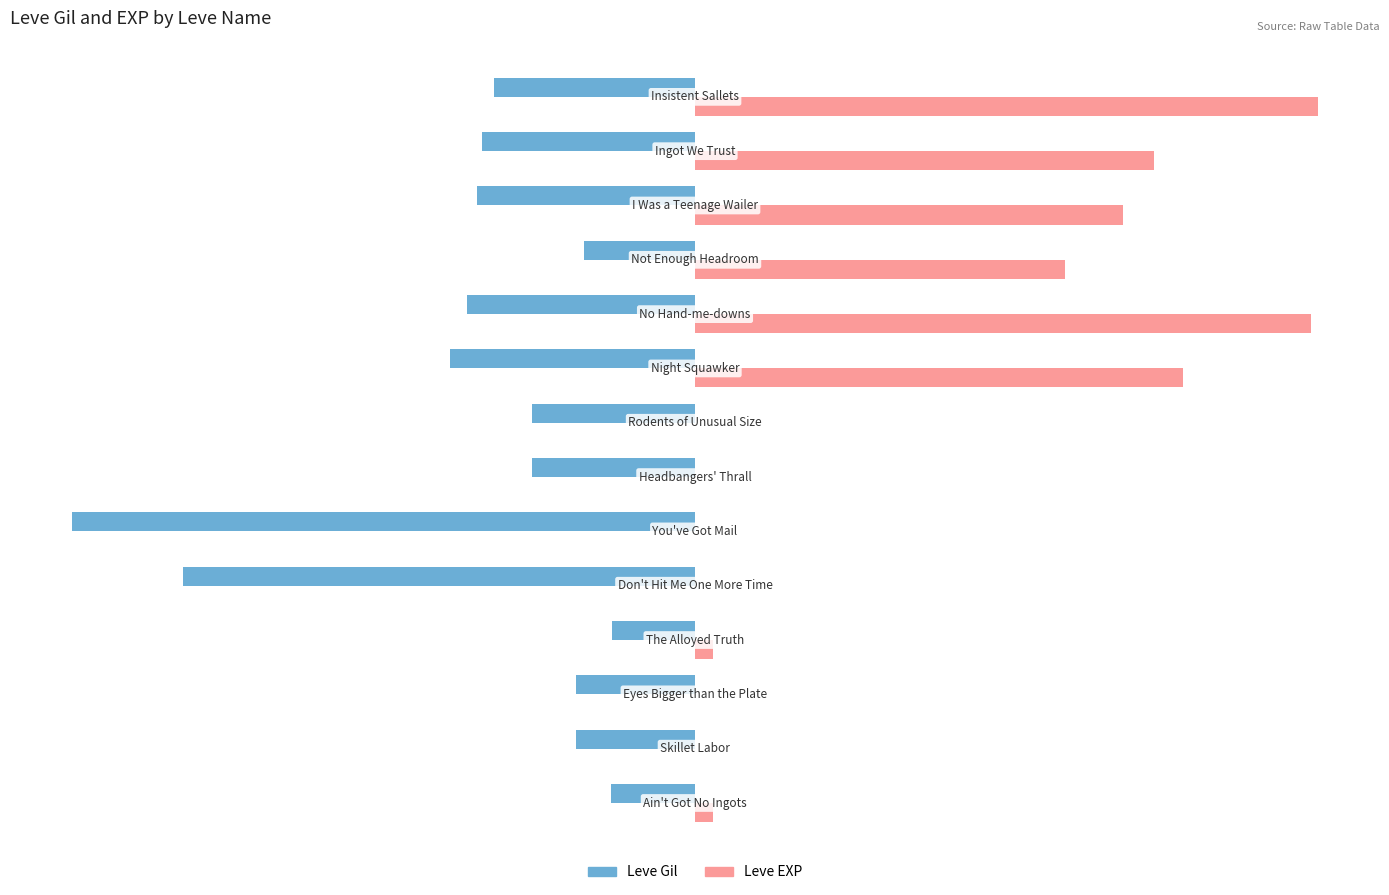

What is the sum of all Leve EXP values?

484.9